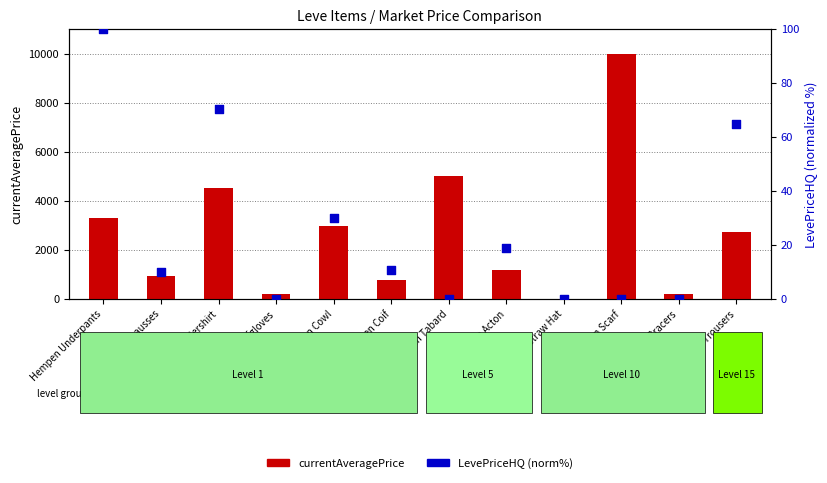

Which series contains the highest Y value?

currentAveragePrice